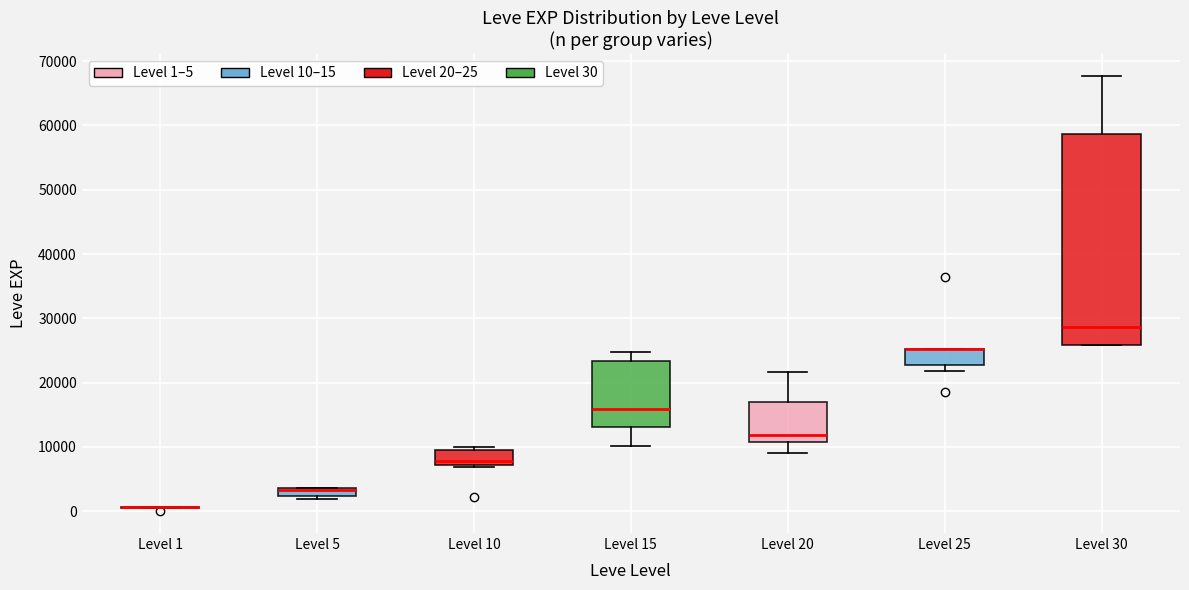

Where is the lower edge of the box for Level 25 on the y-axis? The values are not printed on the chart, so give them approximately, as read against the axis.

23000